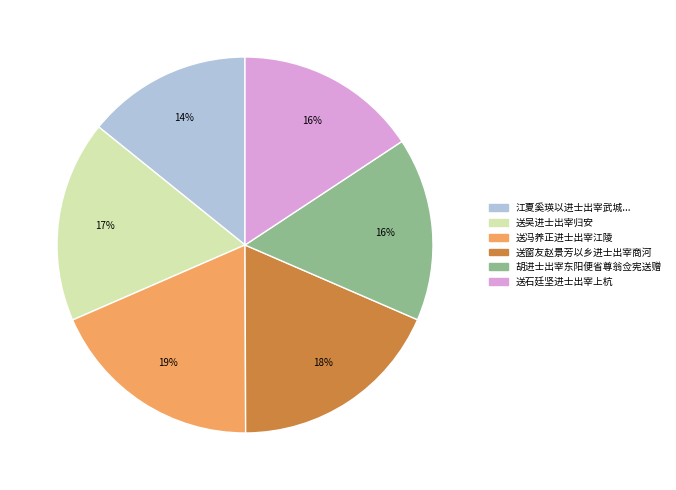

Does any single category account for the majority?

No